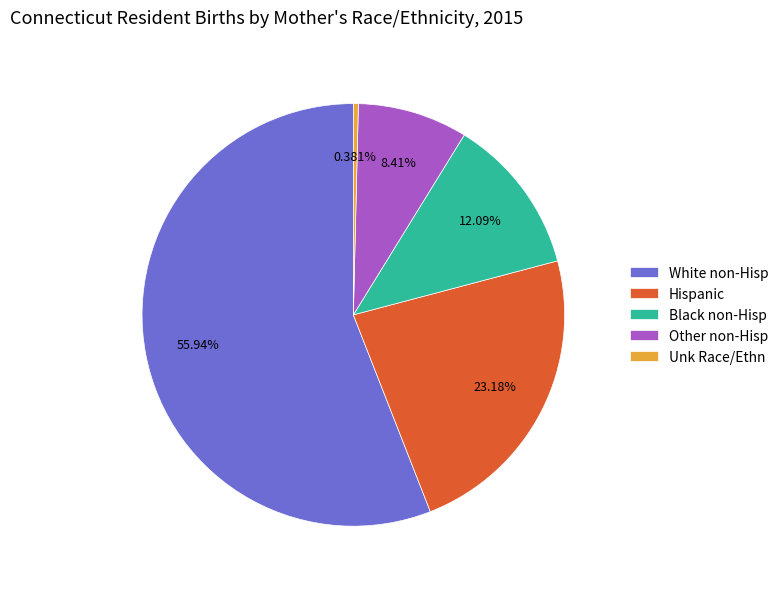

What portion of the pie excludes Black non-Hisp?

87.9%